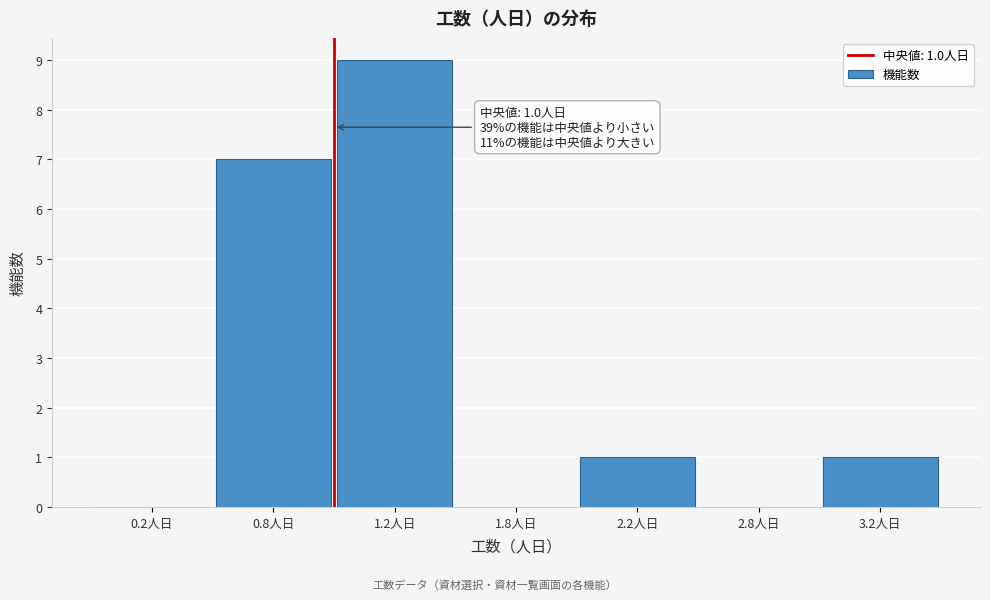

Reading left to right, what are all the values shown in this chart?

0.2人日=0	0.8人日=7	1.2人日=9	1.8人日=0	2.2人日=1	2.8人日=0	3.2人日=1